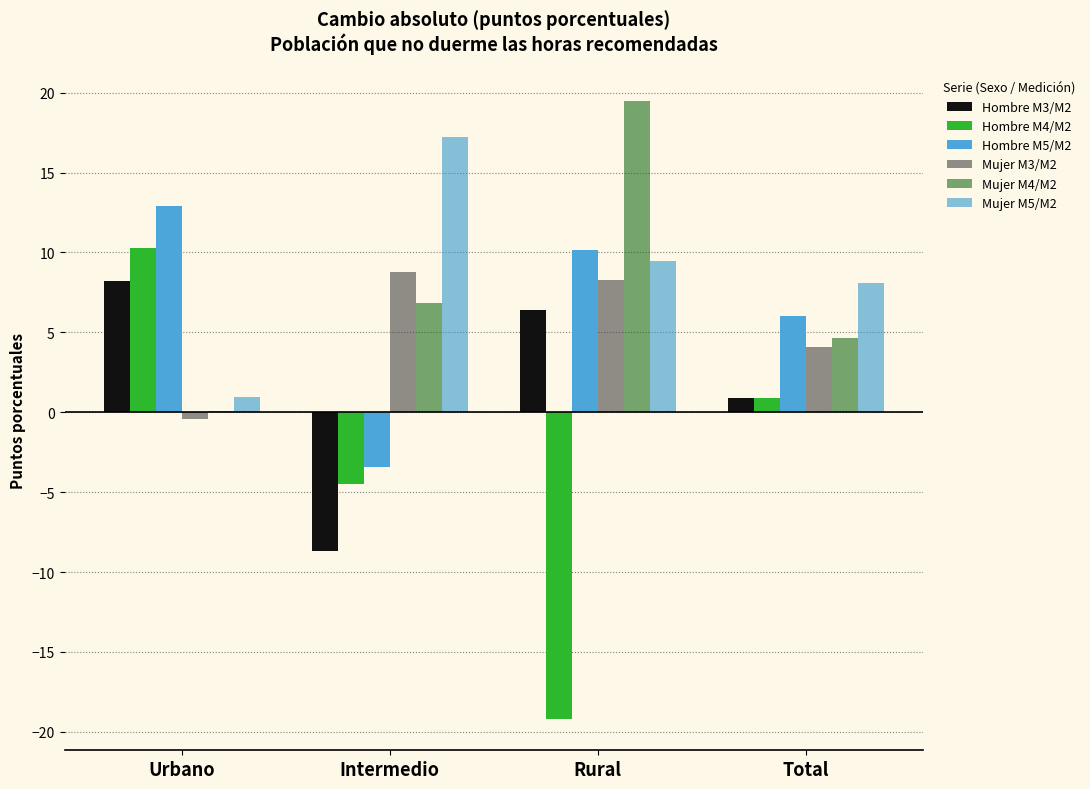

What is the label of the 4th bar from the right?

Urbano